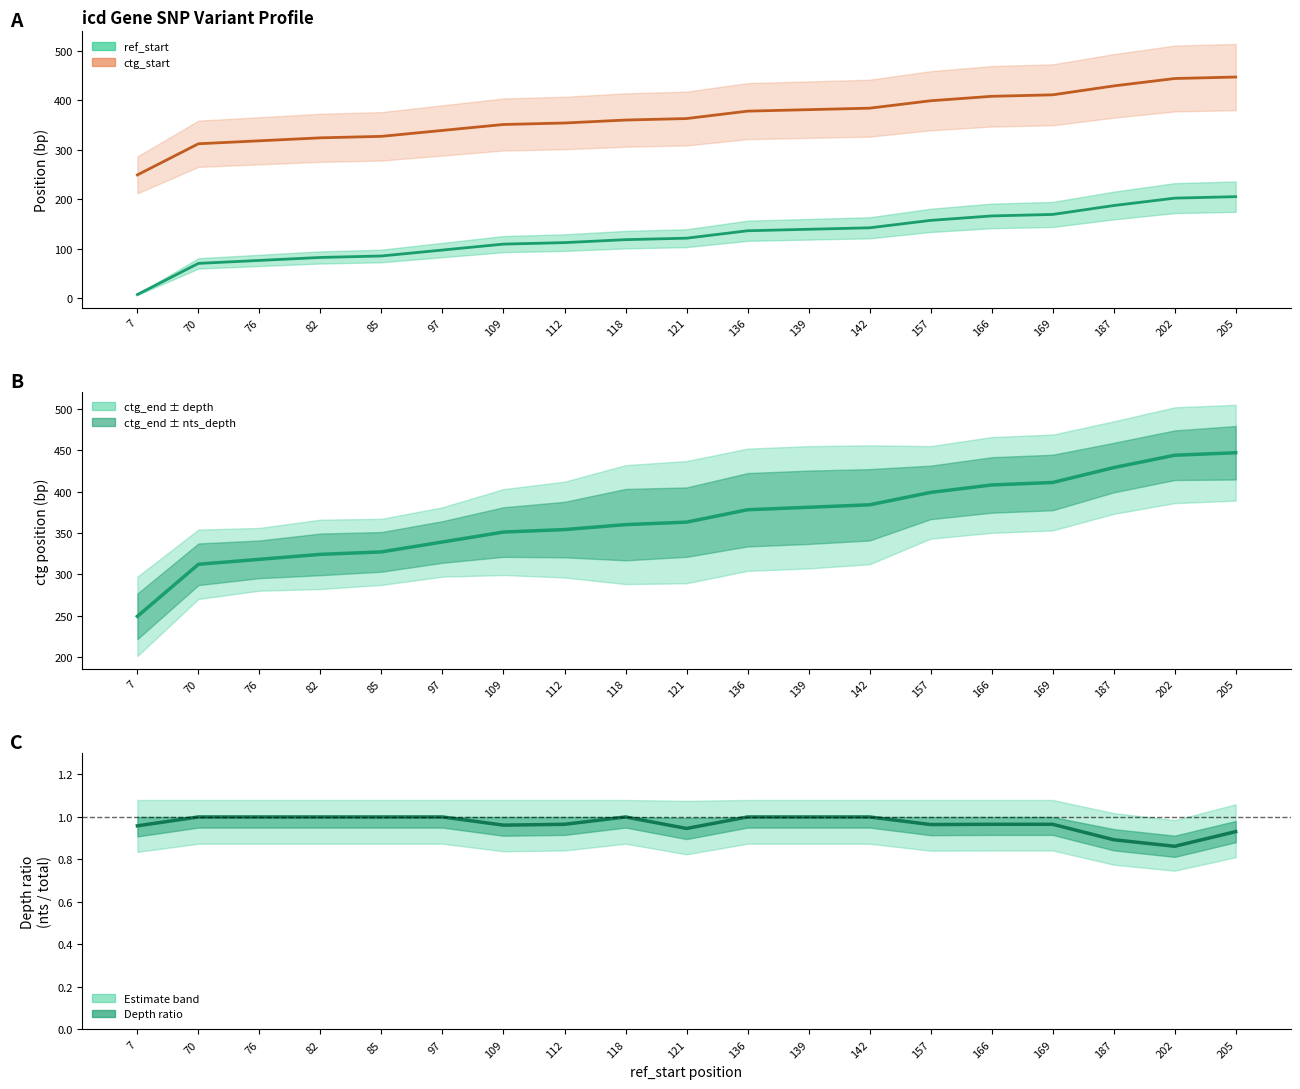

What is the sum of the ratio (nts/total) values at 205 and 121?

1.9